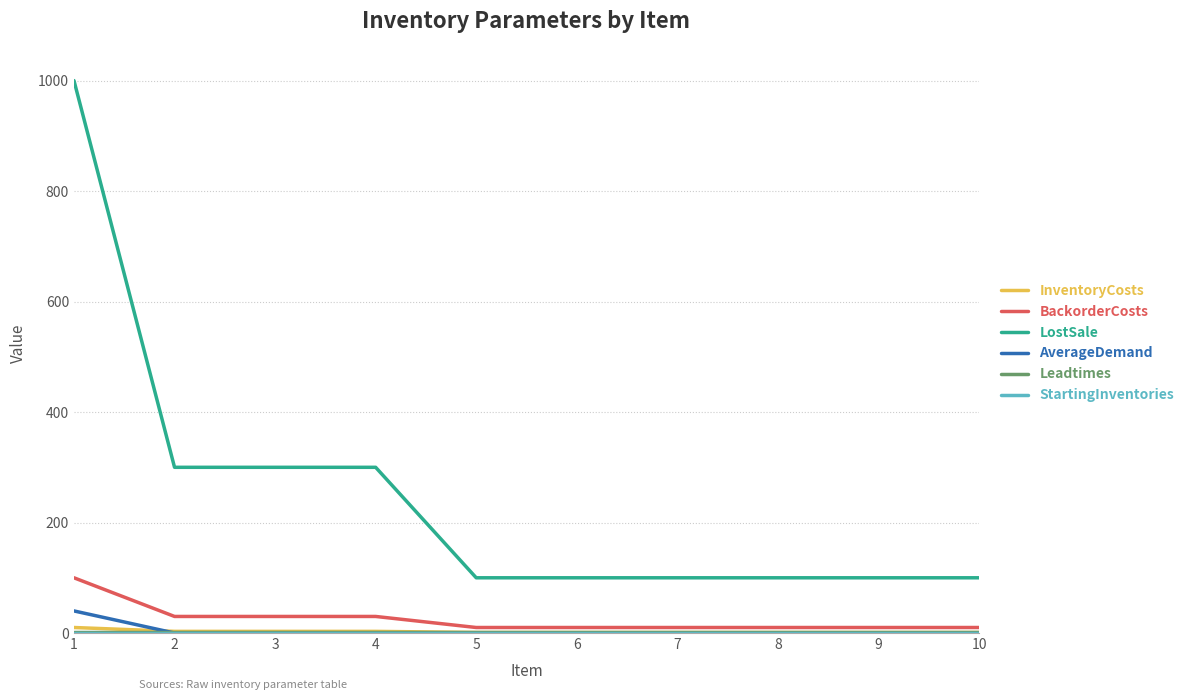

Between 3 and 10, which series saw the biggest shift?

LostSale